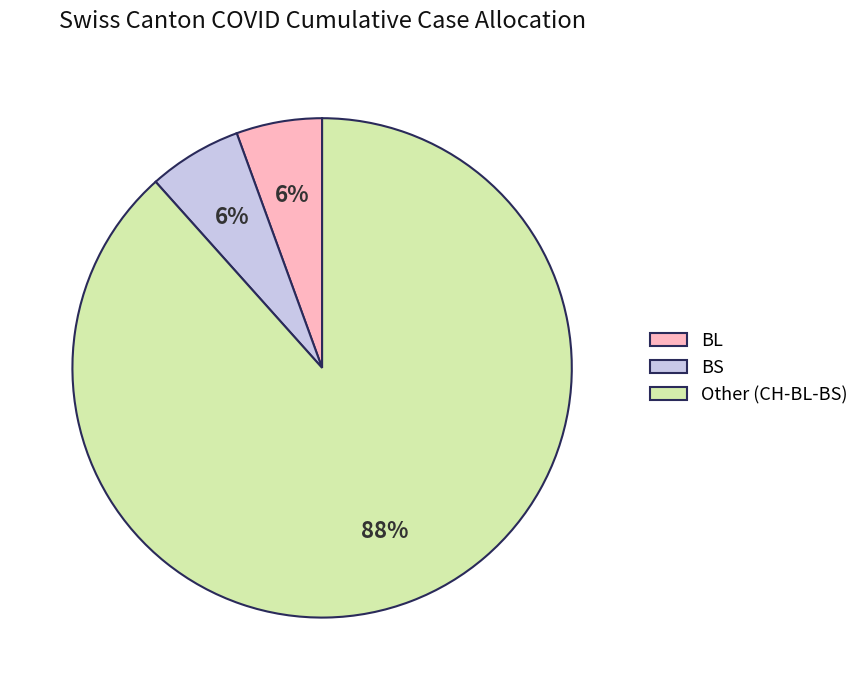

Is the sum of BL and BS greater than half?

No